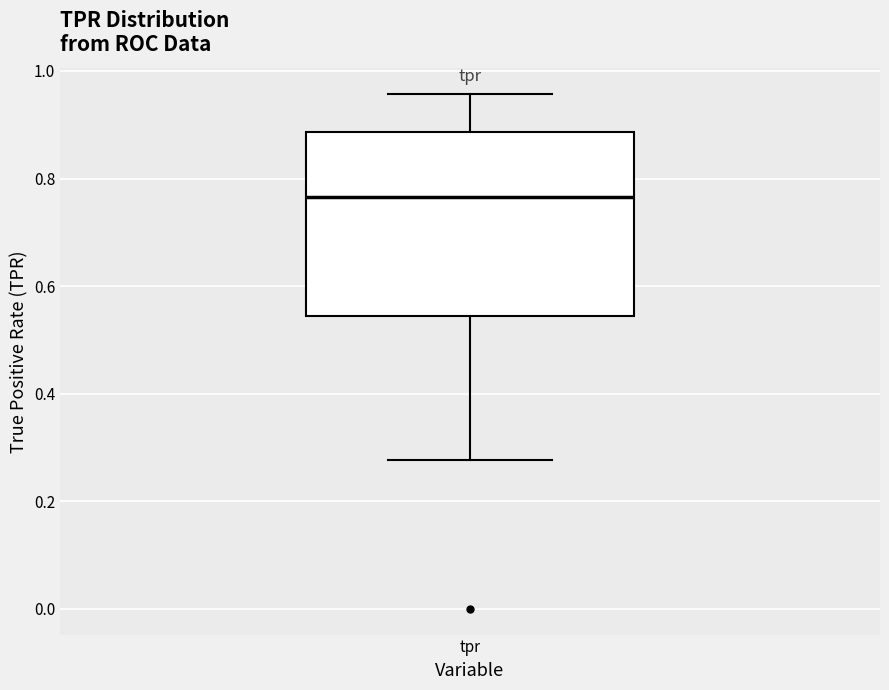

Where is the upper edge of the box for tpr on the y-axis? The values are not printed on the chart, so give them approximately, as read against the axis.

0.88